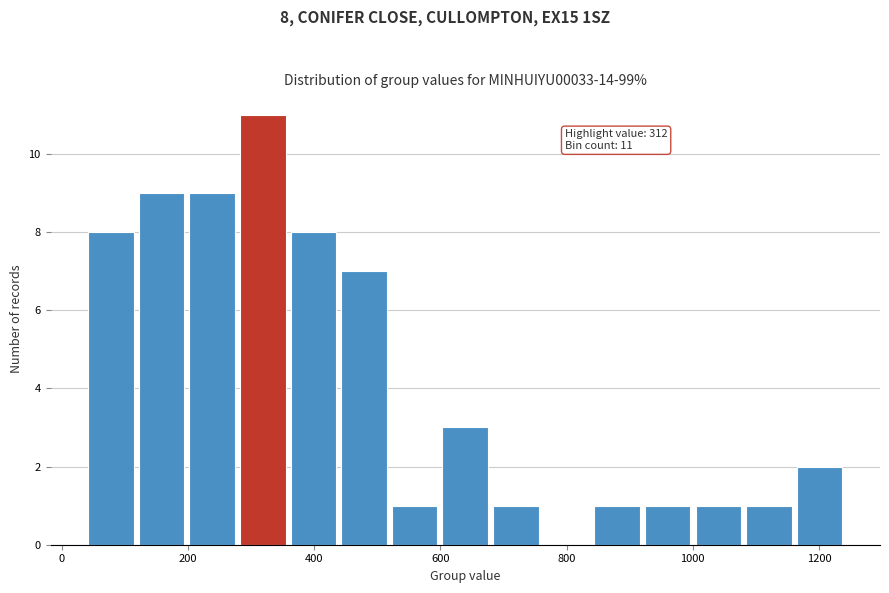

Which range on the x-axis has the tallest bar?

280 to 360